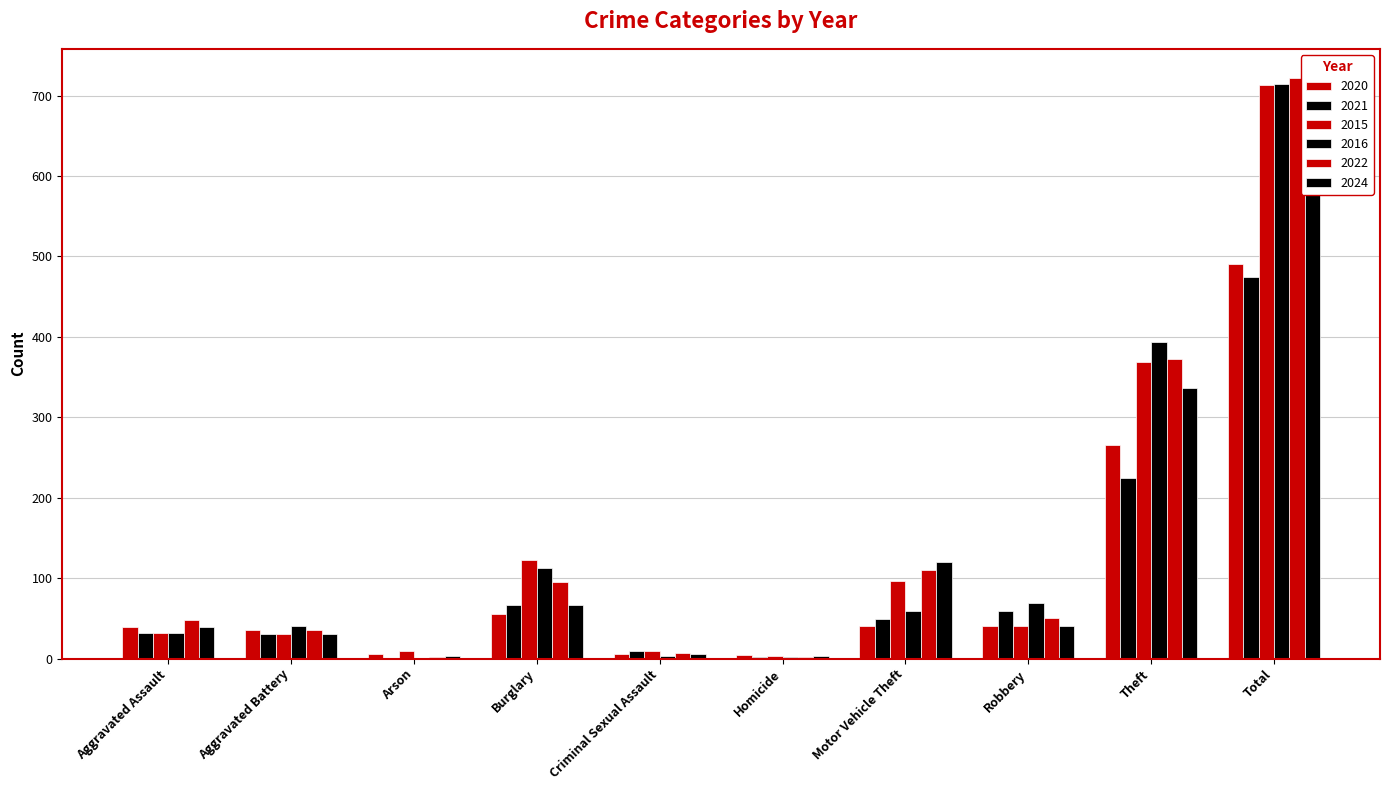

What is the average value of the 2024 series?

129